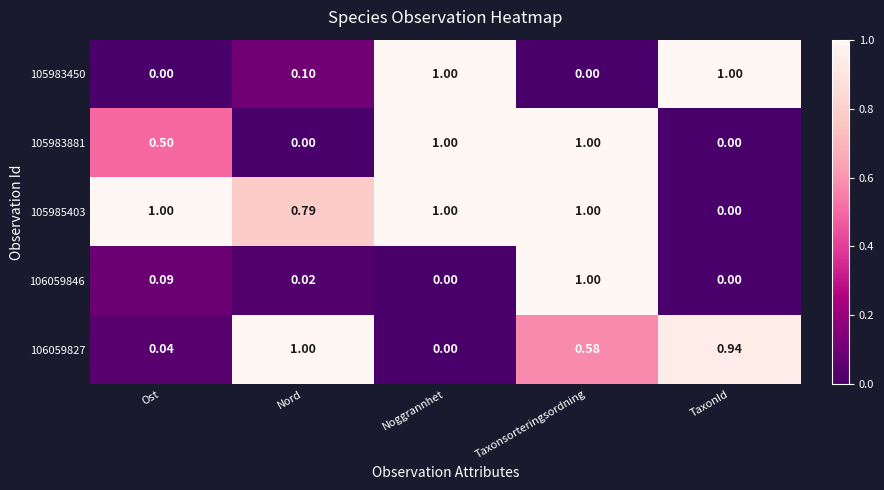

Rank the categories by 106059827 value from highest to lowest.

Nord, TaxonId, Taxonsorteringsordning, Ost, Noggrannhet